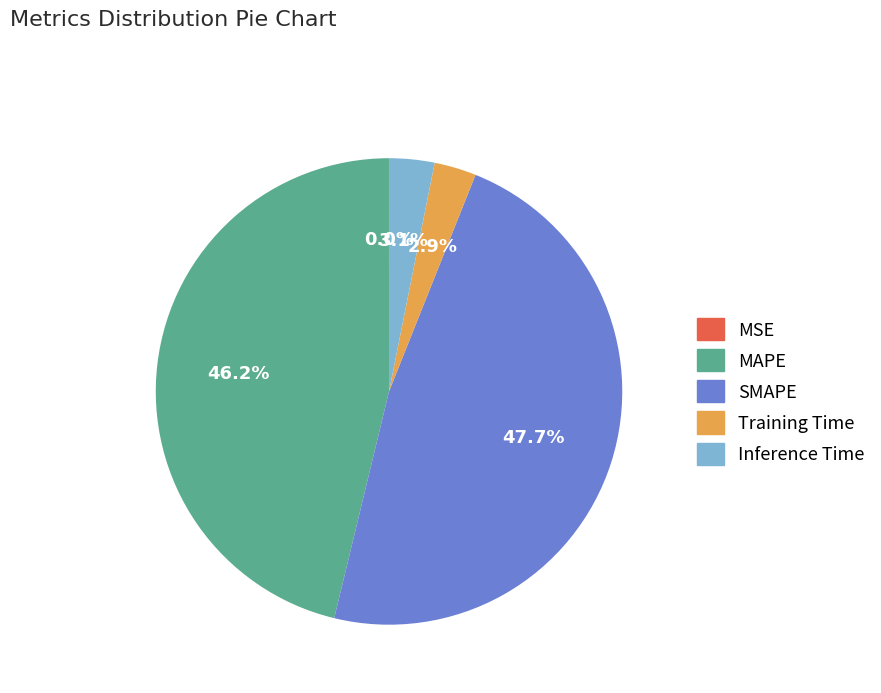

What is the largest slice in the pie chart?

SMAPE